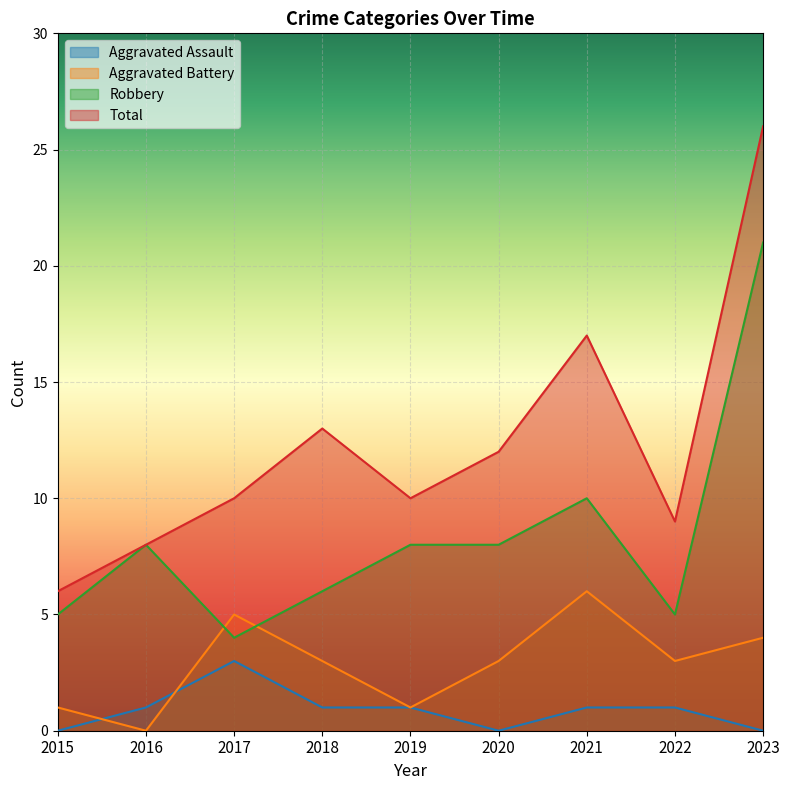

How many values in the Aggravated Assault series exceed 1?

1